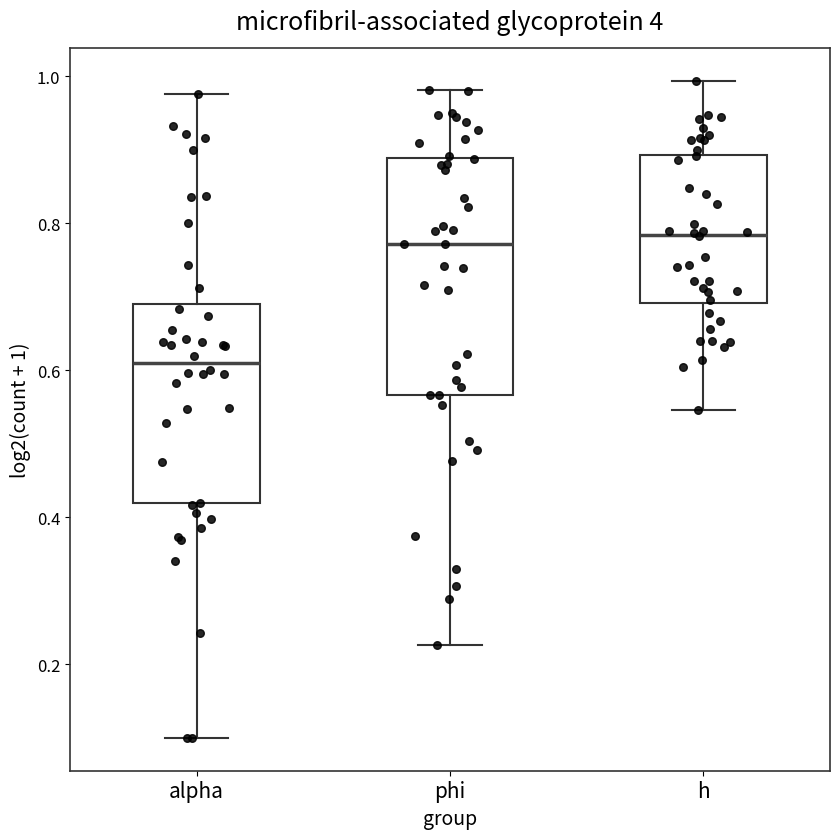

Reading left to right, read every box against the y-axis: the position of its median line, the range the box covers, and the ends of its whiskers. The values are not printed on the chart, so give them approximately, as read against the axis.

alpha: median 0.62, box 0.42 to 0.70, whiskers 0.10 to 0.98
phi: median 0.78, box 0.56 to 0.88, whiskers 0.22 to 0.98
h: median 0.78, box 0.70 to 0.90, whiskers 0.54 to 1.00